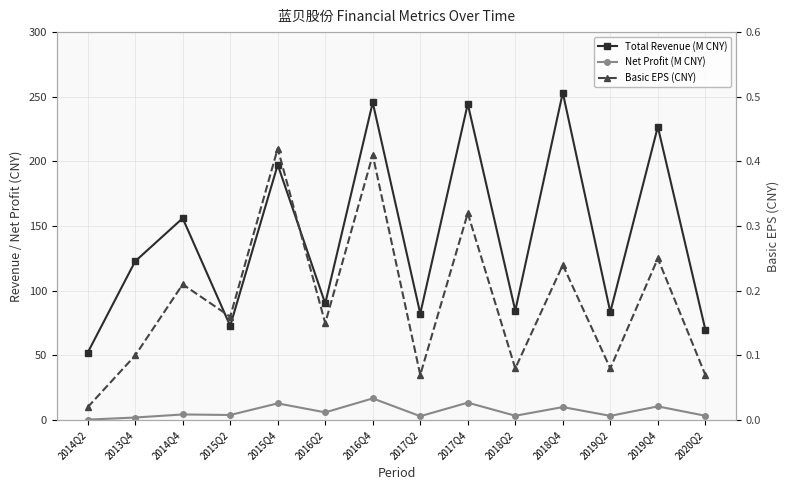

What are all the series names shown in the legend?

Total Revenue (M CNY), Net Profit (M CNY), Basic EPS (CNY)